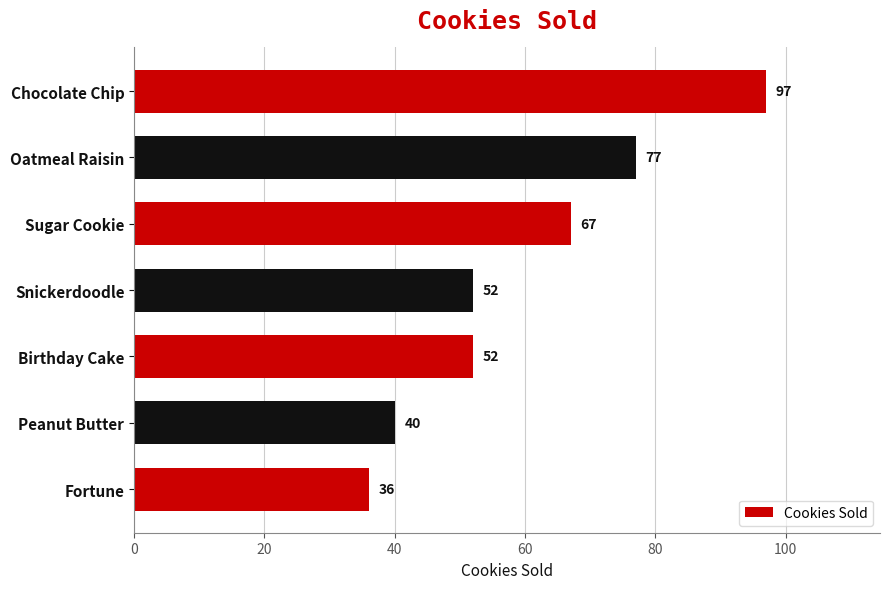

What value does the data have at Sugar Cookie, to the nearest 10?

70